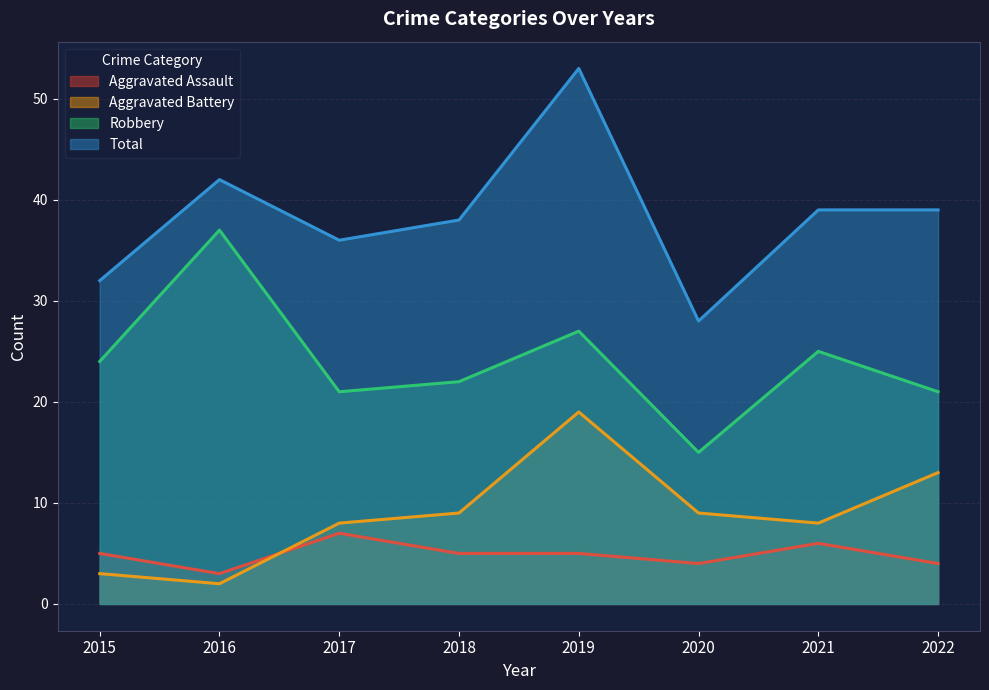

What are all the series names shown in the legend?

Aggravated Assault, Aggravated Battery, Robbery, Total